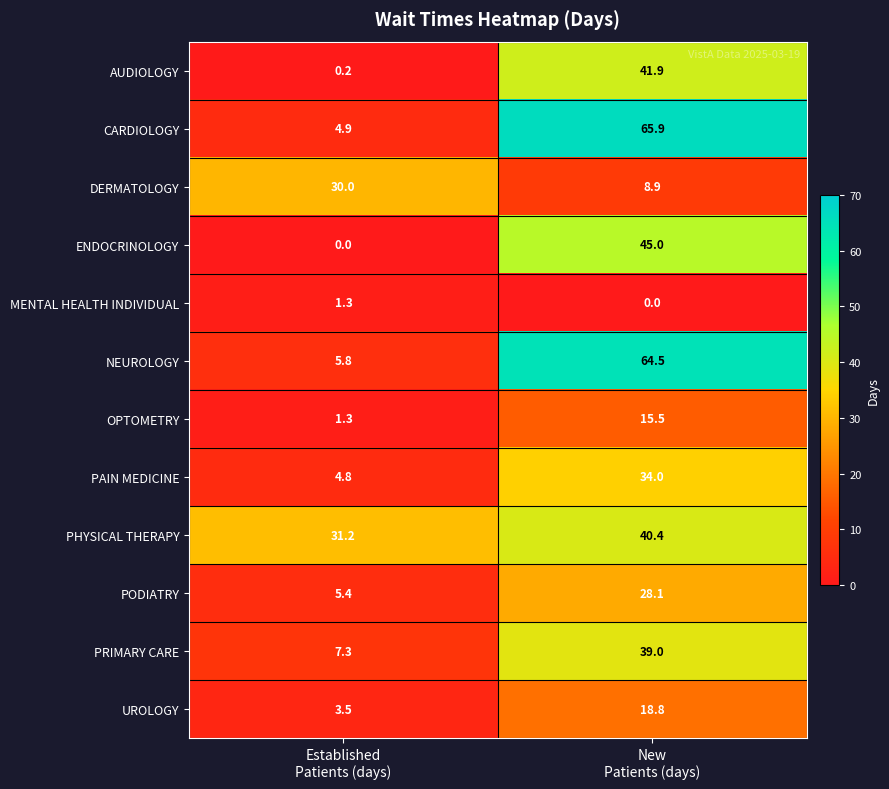

Which series has the largest range (max minus min)?

CARDIOLOGY